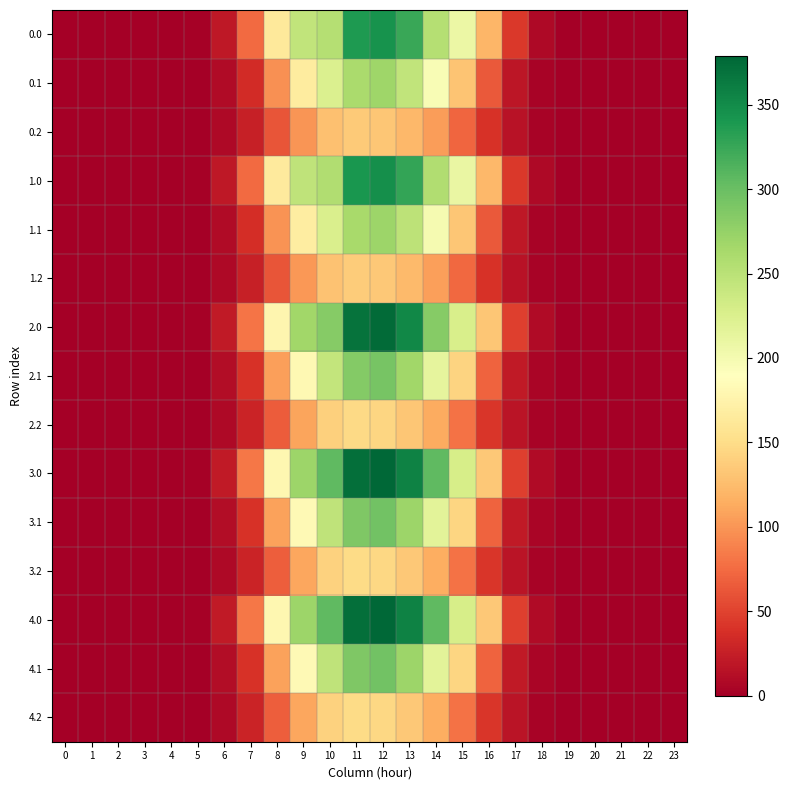

Which series has the widest spread of values?

4.0